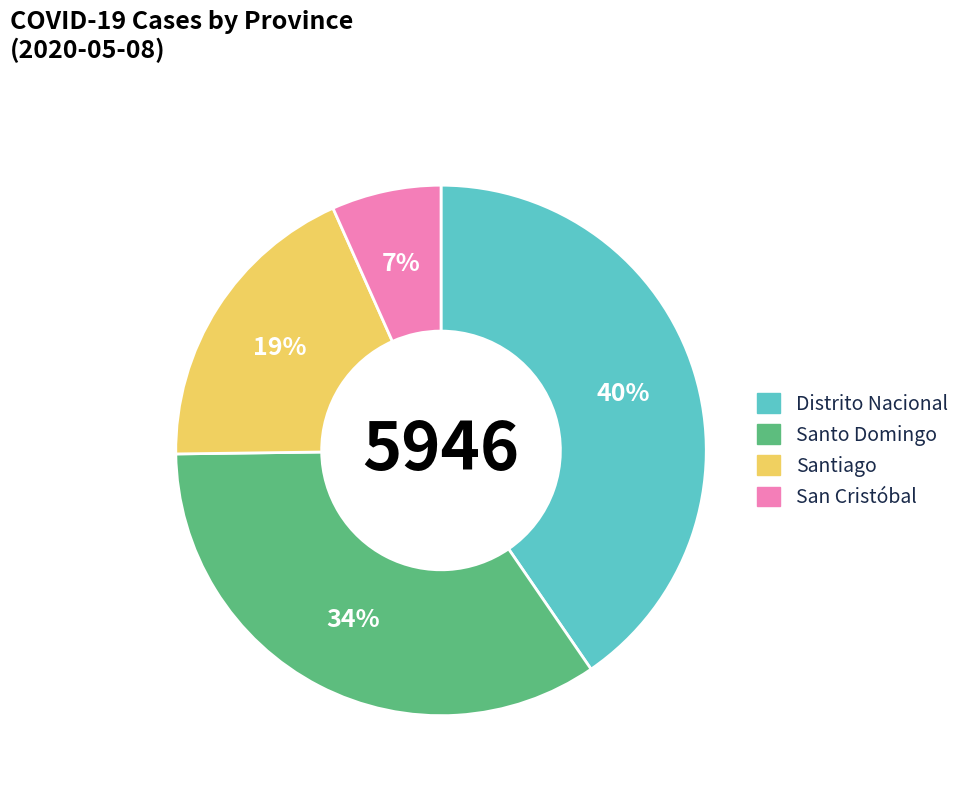

Is there any slice that represents more than half of the pie?

No